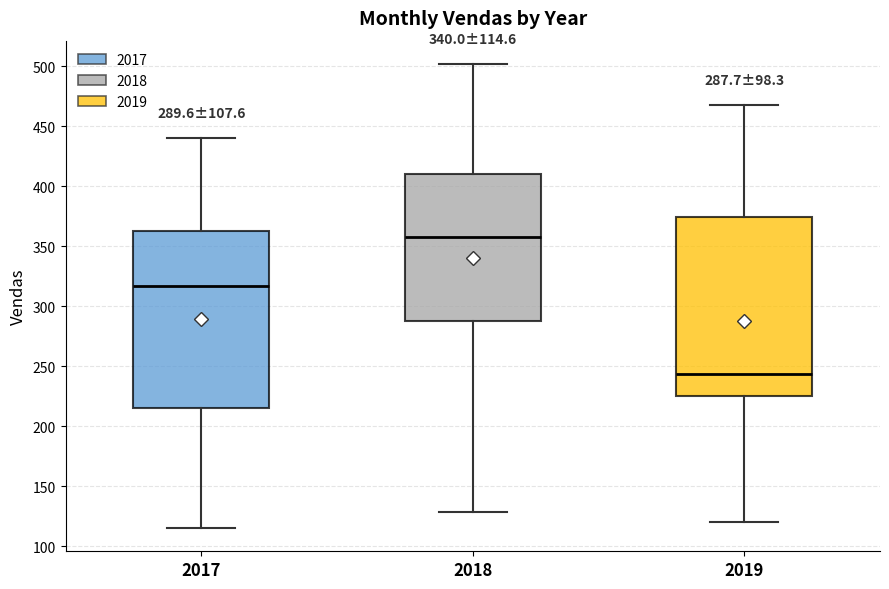

Which box's median line is the lowest?

2019